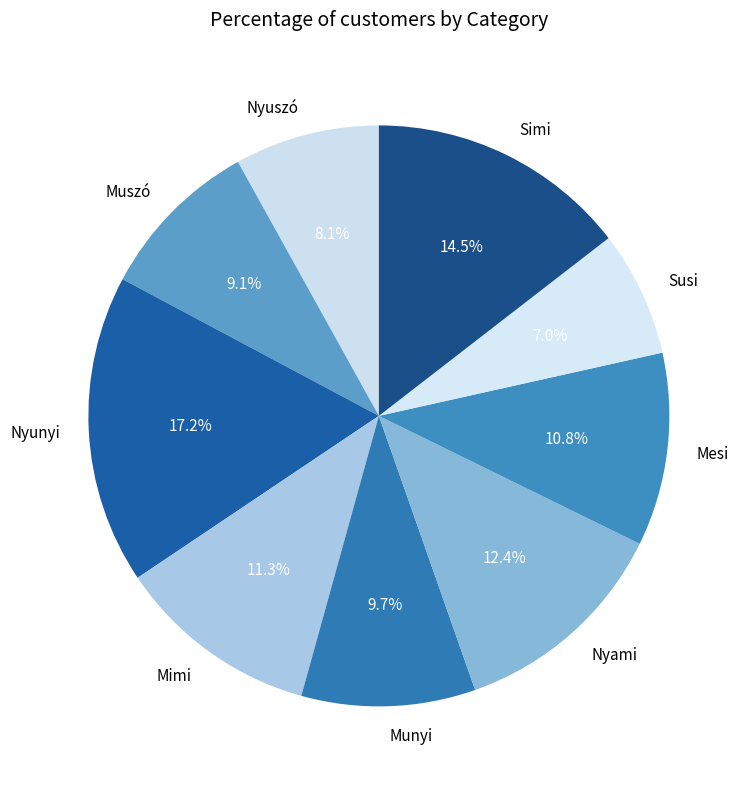

Is there a majority slice in this chart?

No